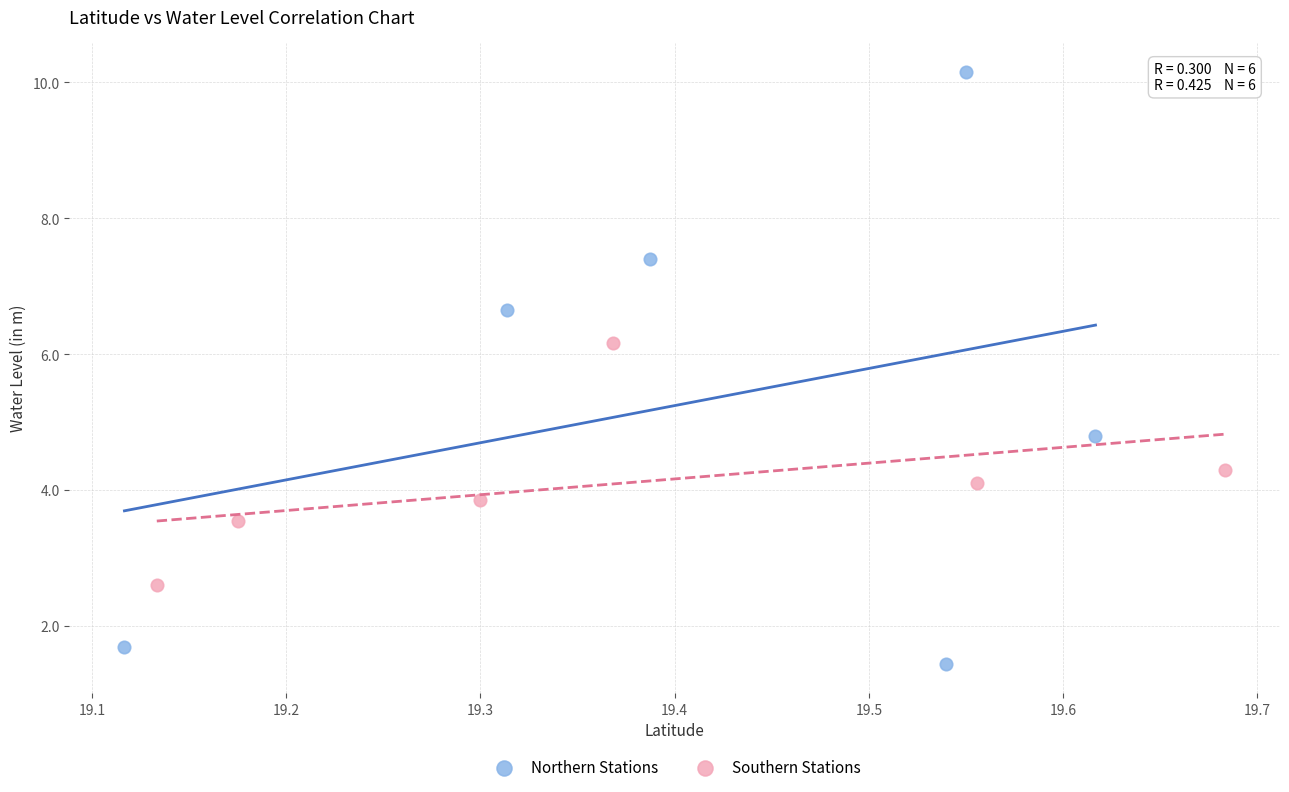

Which series has the largest Y range (max minus min)?

Northern Stations